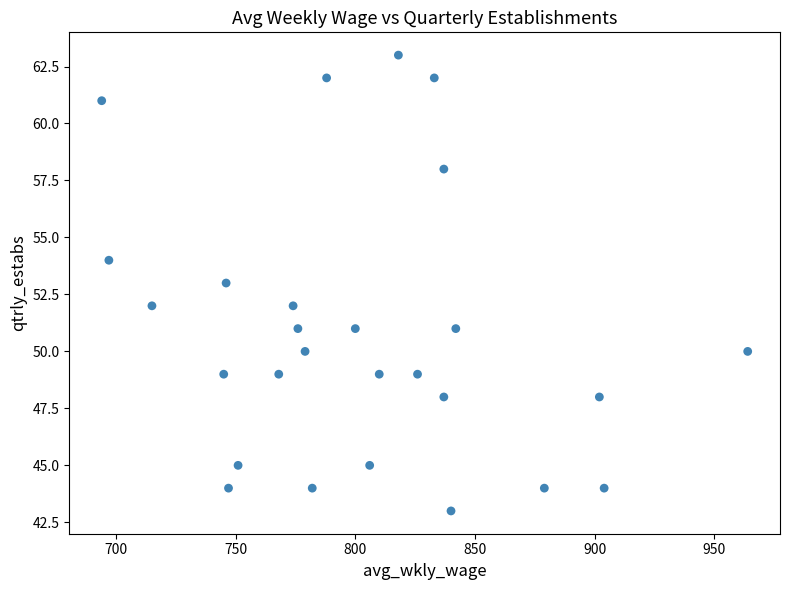

What is the range of Y values (max minus min)?

20